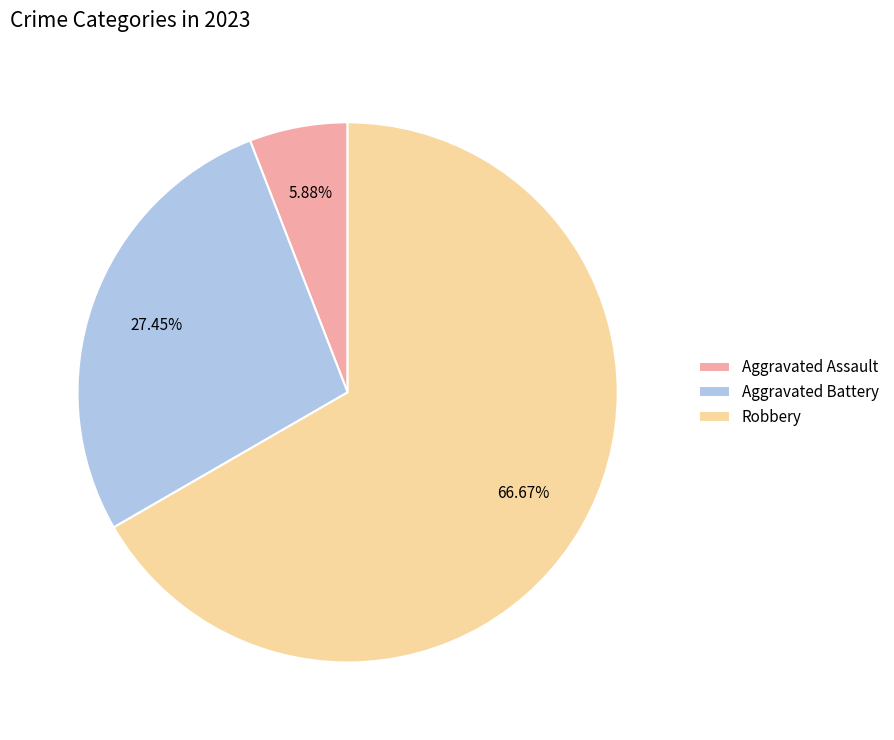

Is Robbery the majority of the pie?

Yes